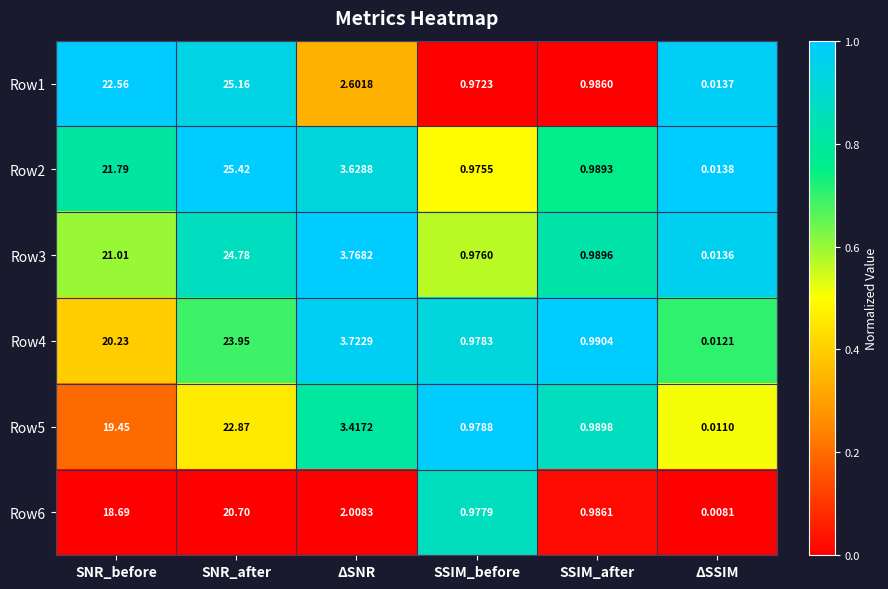

At which category is the sum across all series the highest?

SNR_after